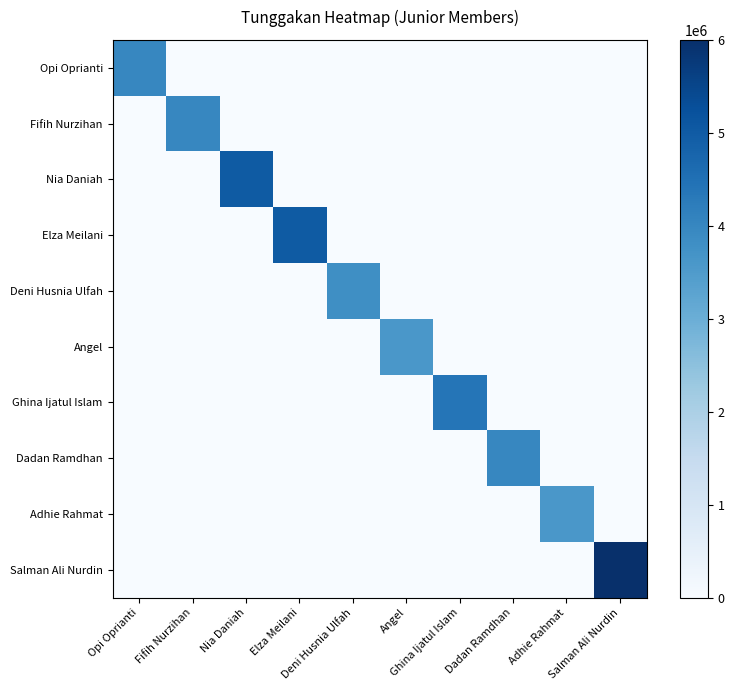

Which series has the largest total across all categories?

Salman Ali Nurdin